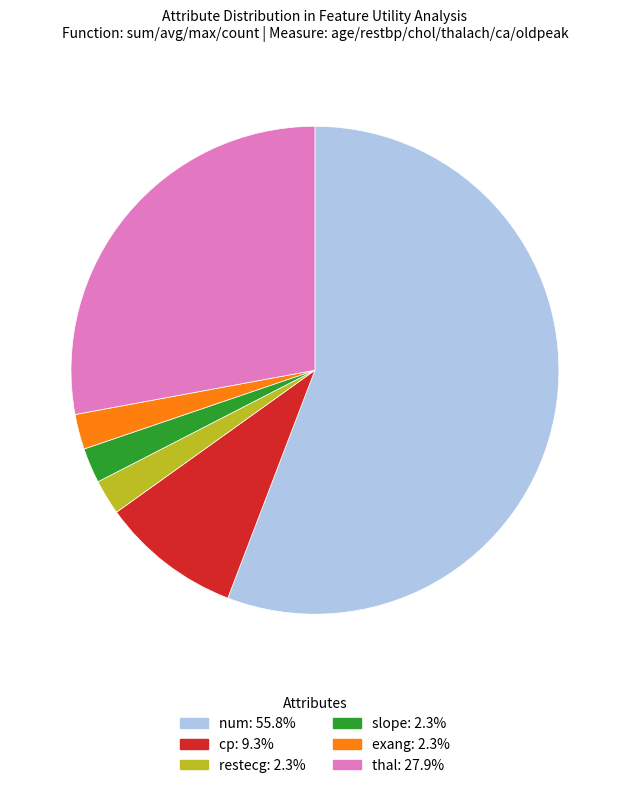

Is there a majority slice in this chart?

Yes